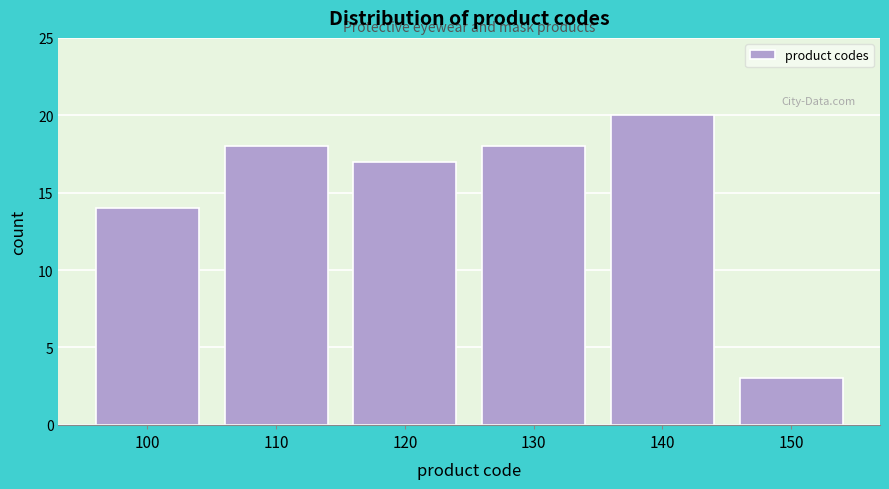

Reading left to right, extract all data points from this chart.

100=14	110=18	120=17	130=18	140=20	150=3